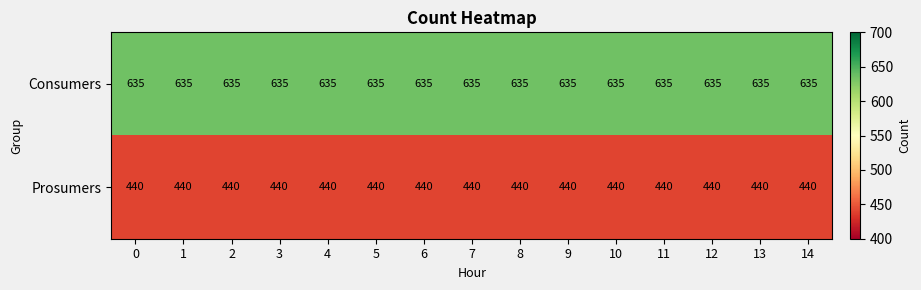

What is the difference between the highest and lowest values at 1?

195